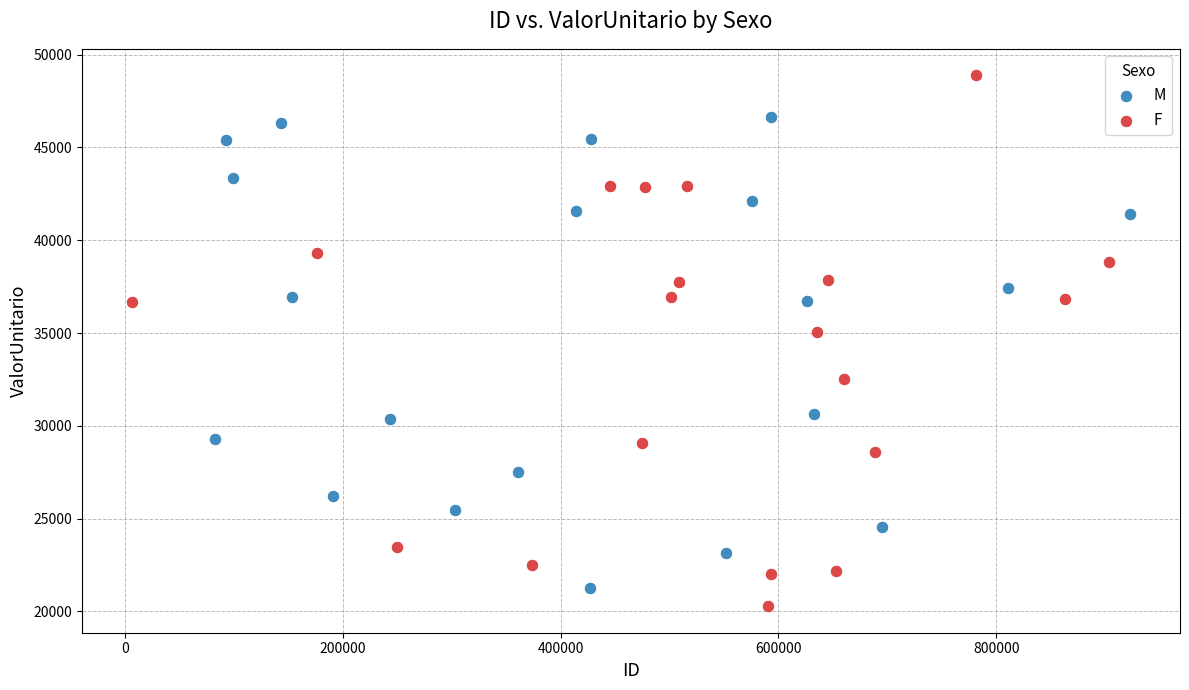

Which series contains the highest Y value?

F